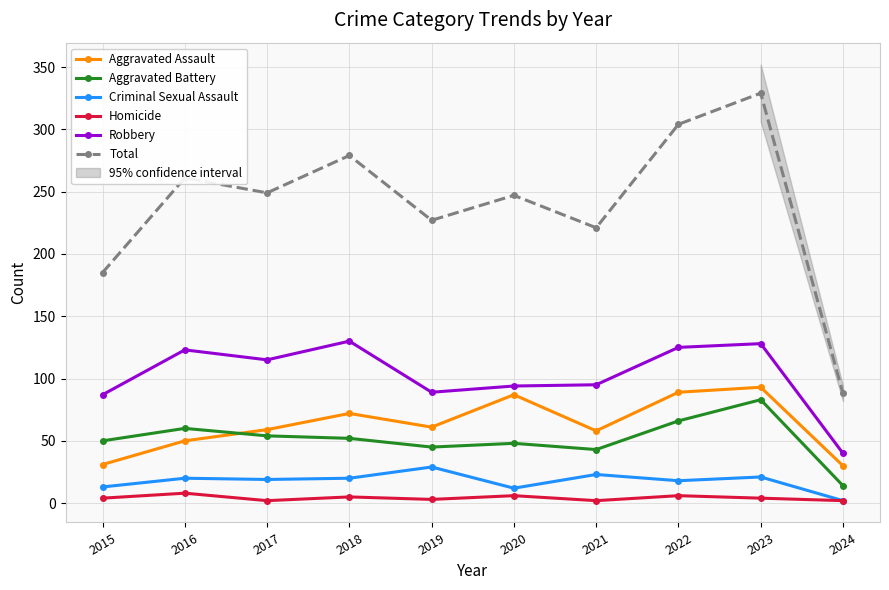

How many values in the Aggravated Assault series exceed 61?

4